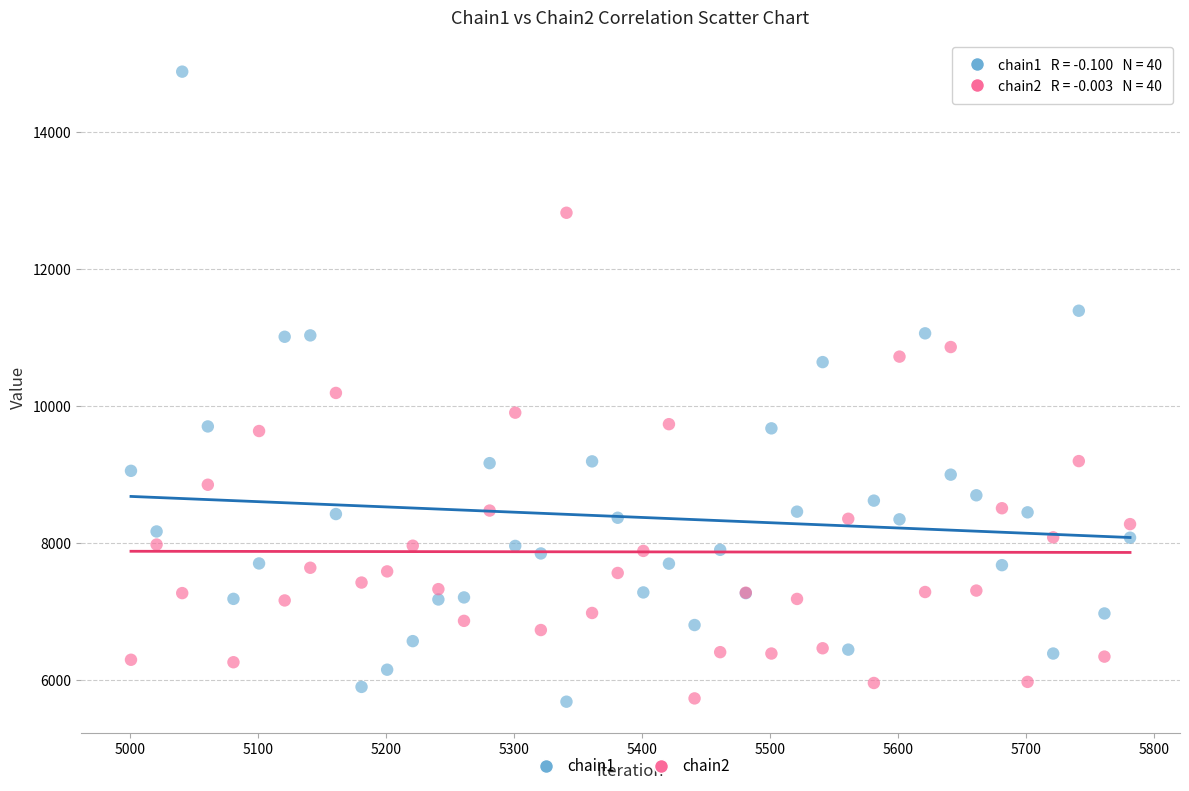

What are all the series names shown in the legend?

chain1, chain2